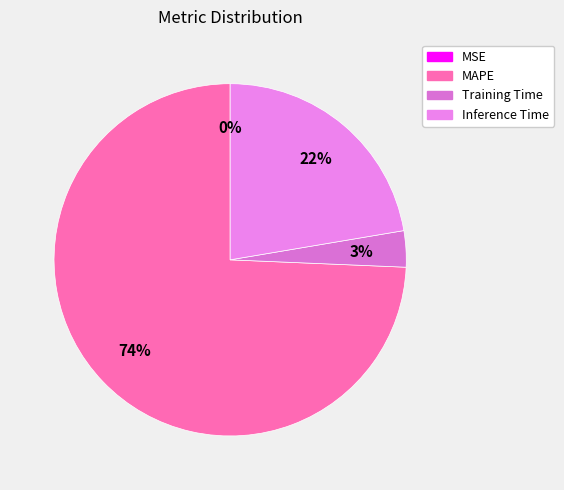

How much of the chart is everything except Inference Time?

77.7%